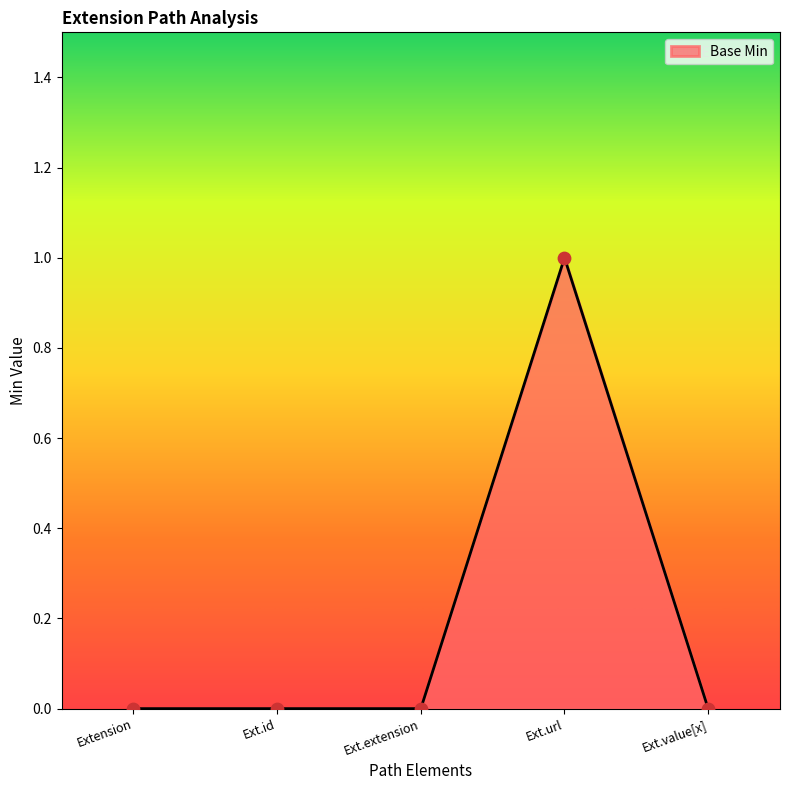

Is it true that the value at Ext.id is 1?

False